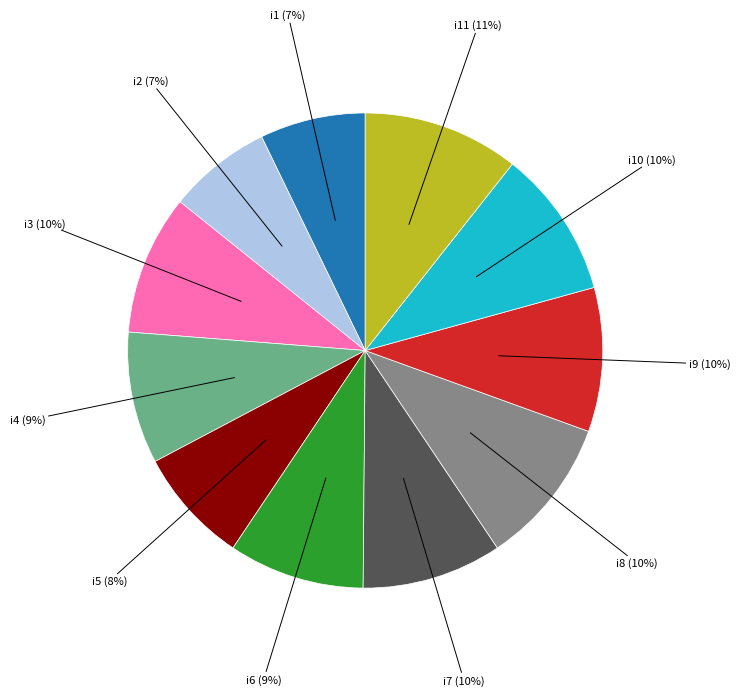

Is the sum of i5 and i4 greater than half?

No